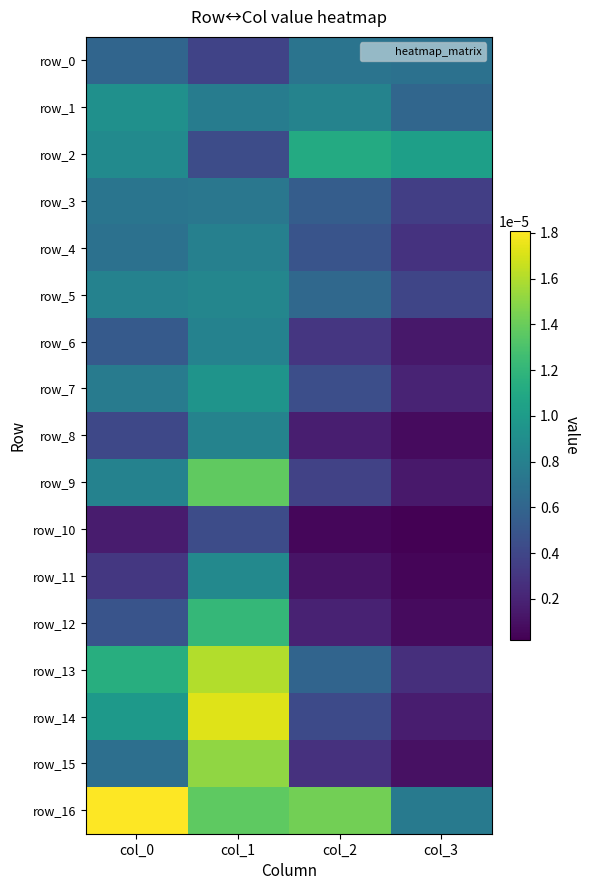

At which category is the sum across all series the highest?

col_1